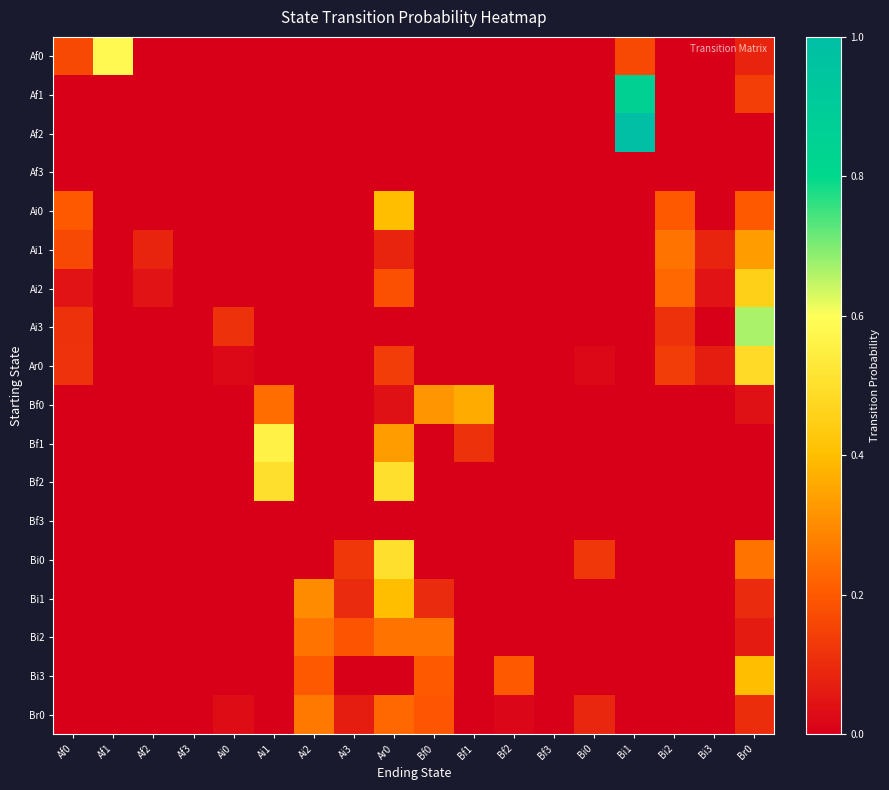

At how many categories does at least one series exceed 0?

16